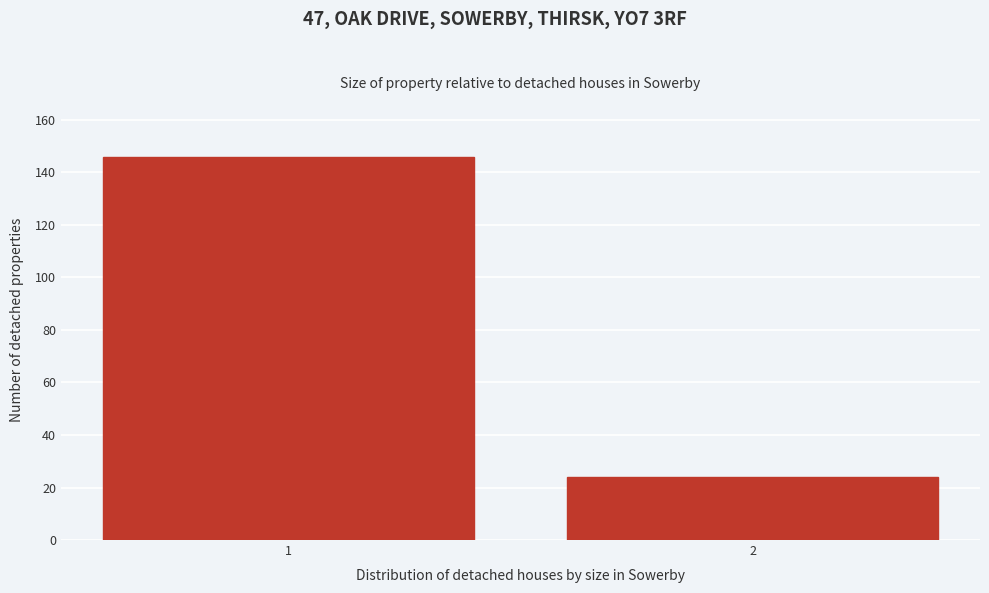

Reading left to right, what are all the values shown in this chart?

1=146	2=24